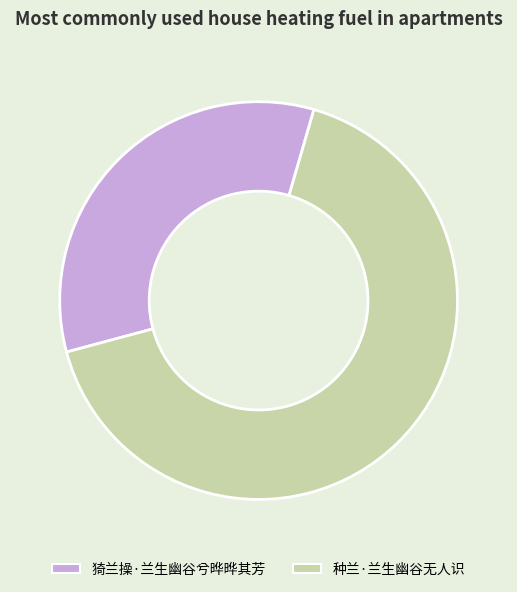

Between 种兰·兰生幽谷无人识 and 猗兰操·兰生幽谷兮晔晔其芳, which is larger?

种兰·兰生幽谷无人识